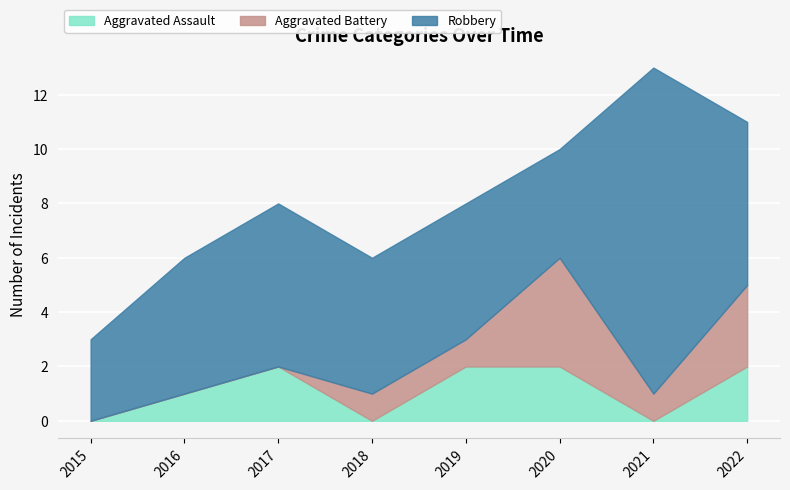

How many lines are shown in the chart?

3